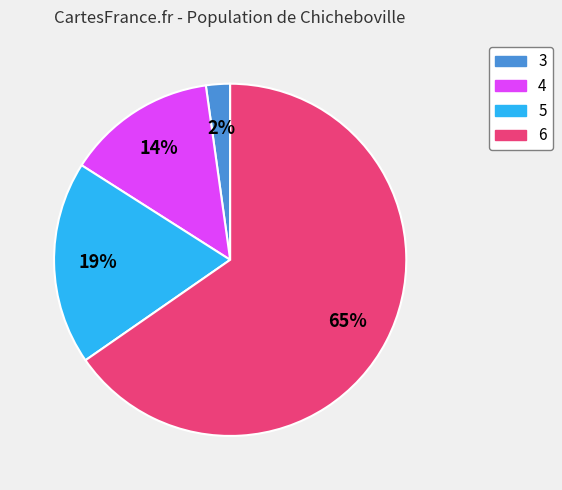

Rank the categories by value from highest to lowest.

6, 5, 4, 3